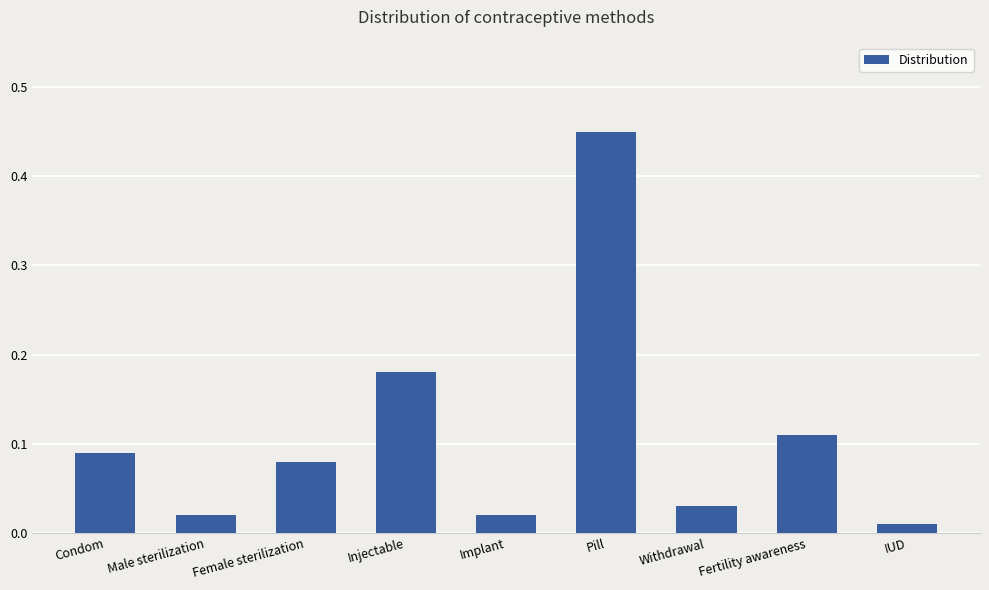

What is the difference between the maximum and second lowest values?

0.4